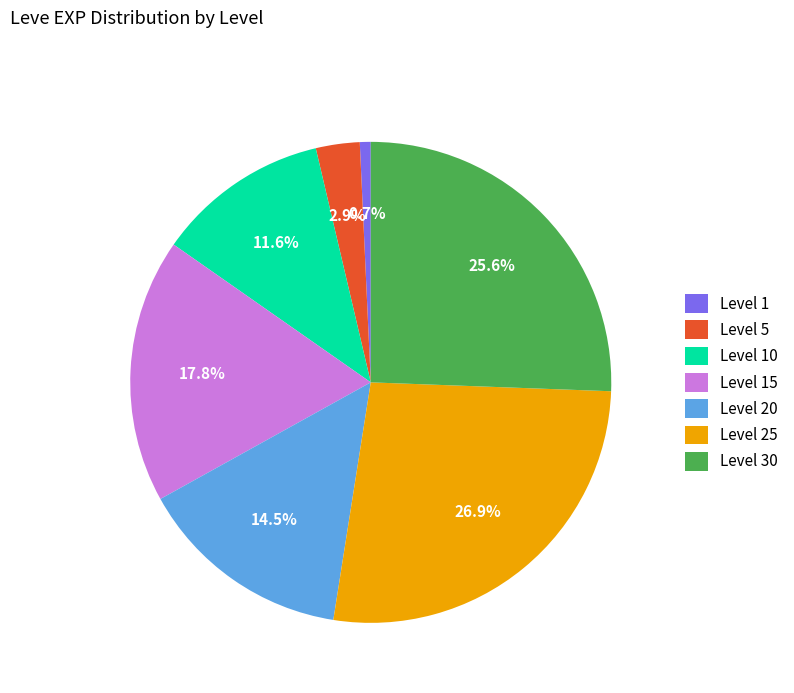

True or false: Level 15 accounts for 6% of the total.

False